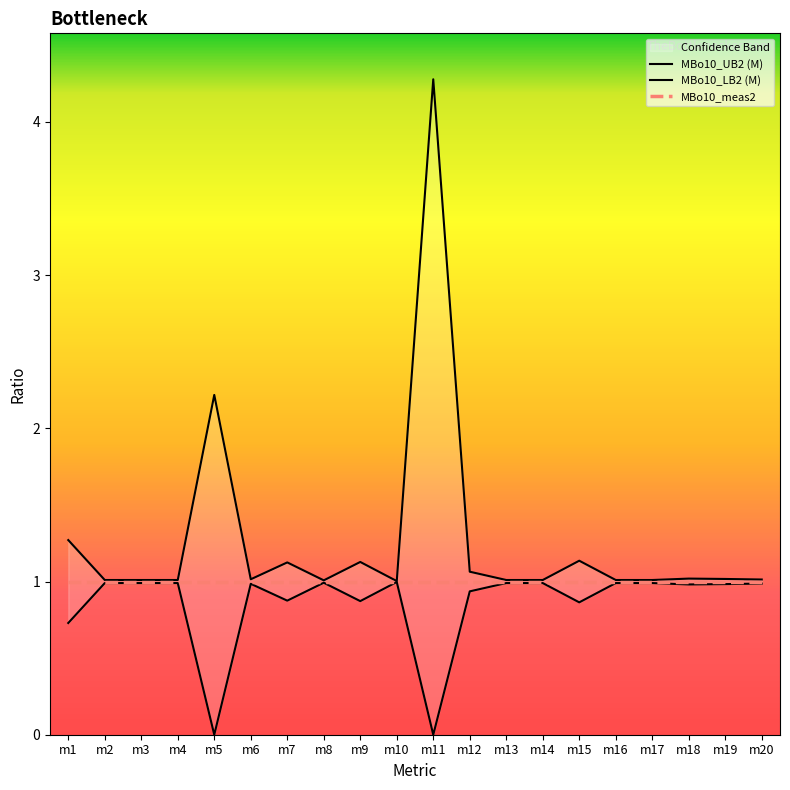

What is the maximum value shown in the chart?

4.3